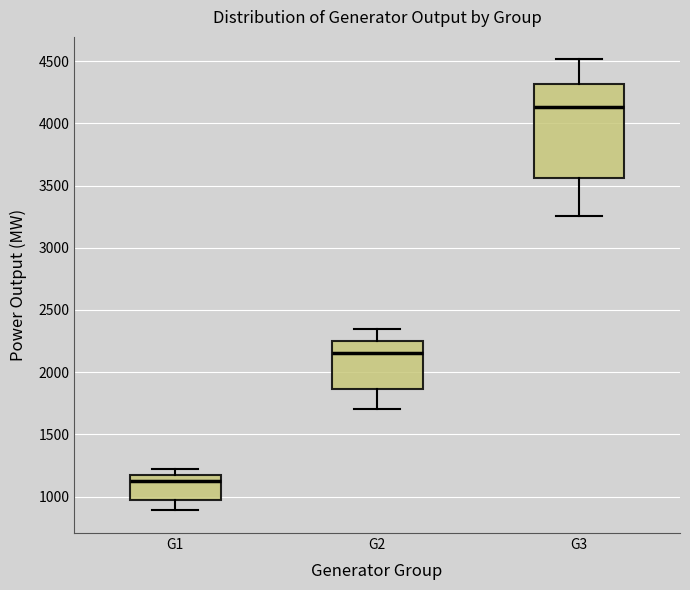

Where is the lower edge of the box for G1 on the y-axis? The values are not printed on the chart, so give them approximately, as read against the axis.

950